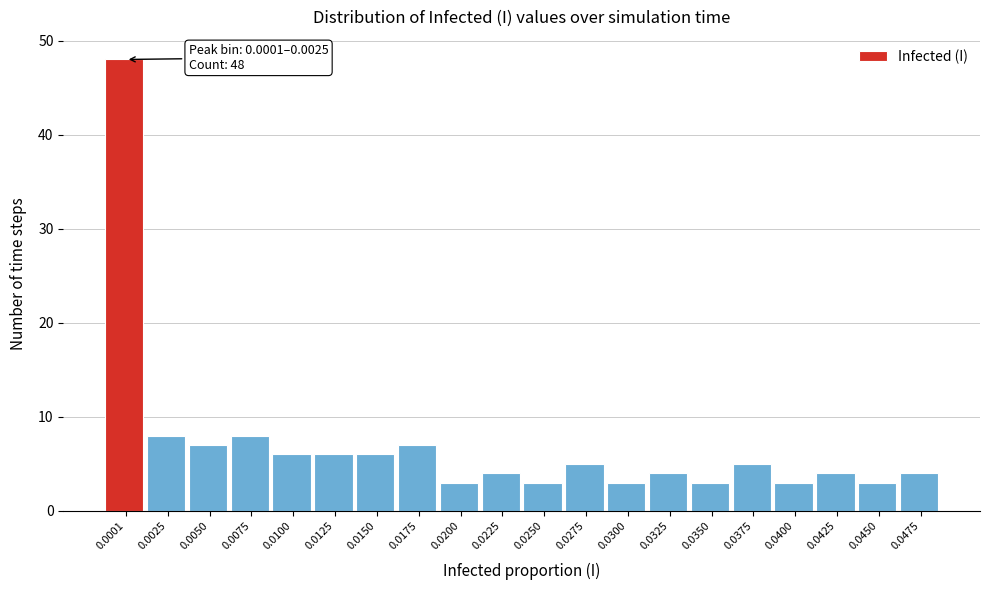

Reading left to right, list all the values displayed in this chart.

48	8	7	8	6	6	6	7	3	4	3	5	3	4	3	5	3	4	3	4